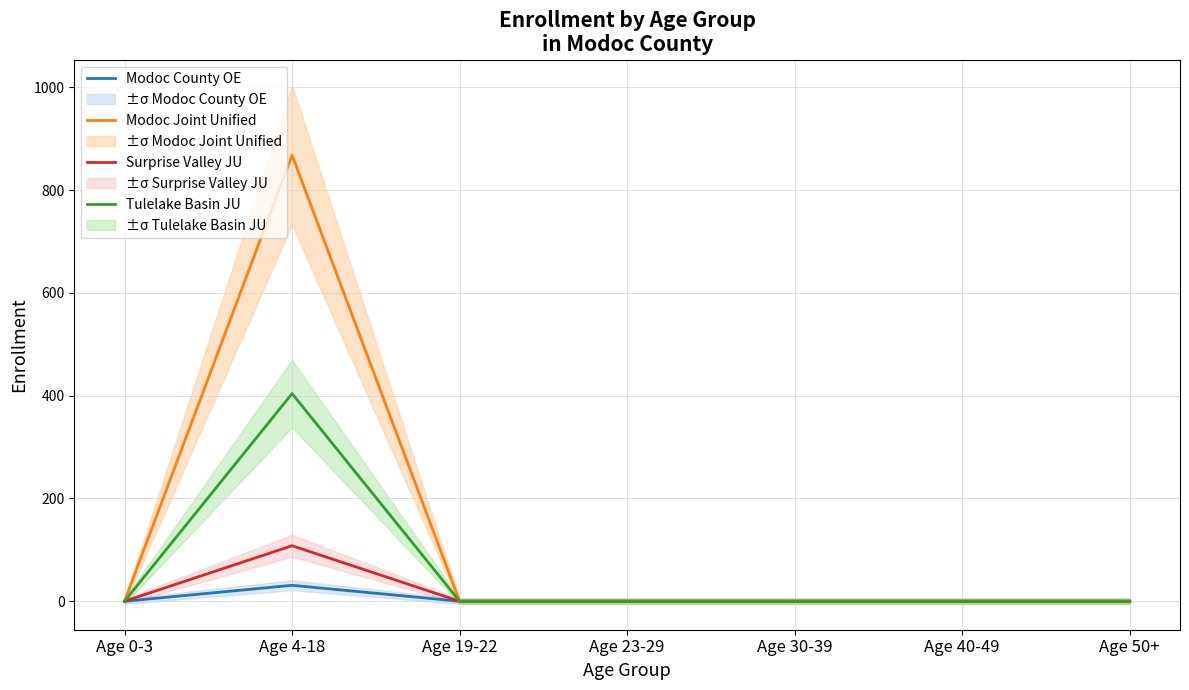

Count the number of data series in this chart.

4